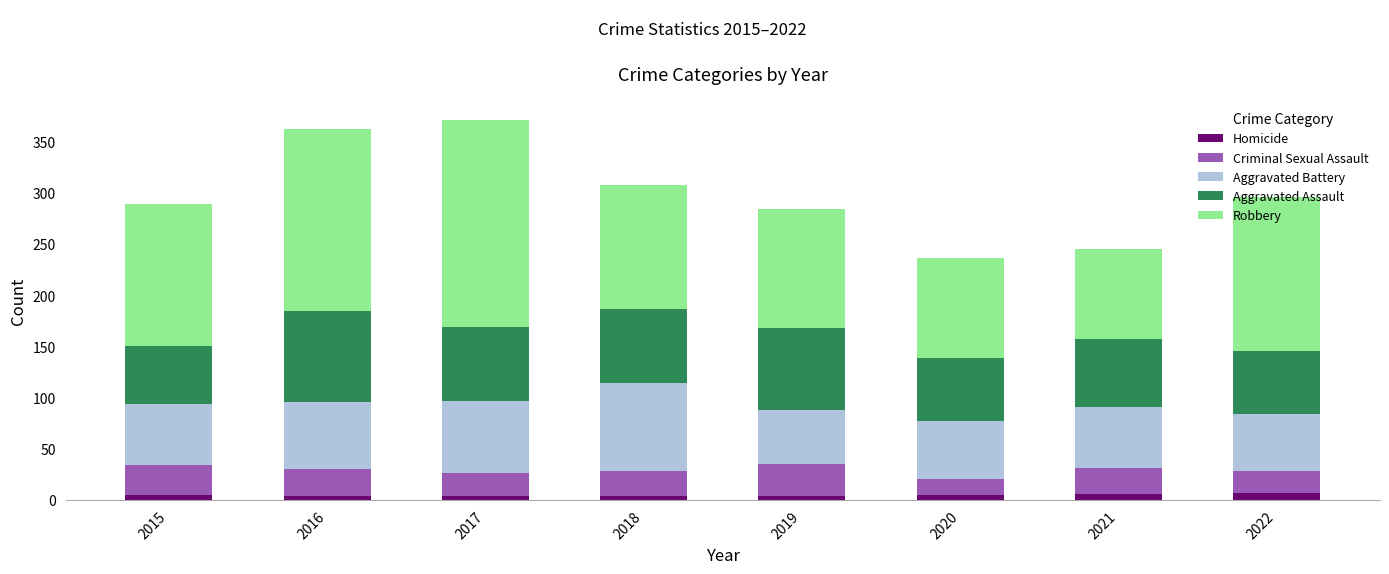

How many bars are there in total?

8